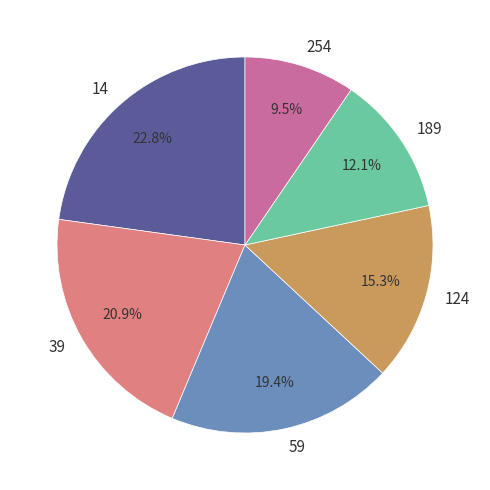

To the nearest percent, what is the difference between the largest and smallest slice percentages?

13%